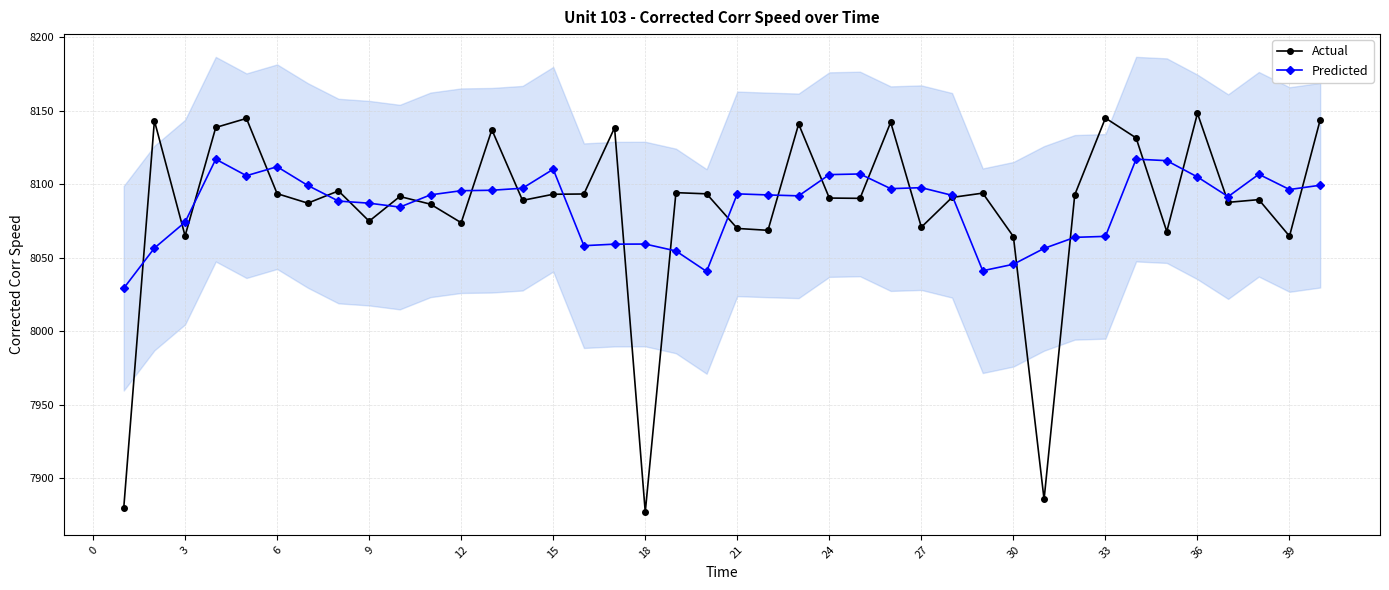

What is the maximum value for Predicted?

8117.0